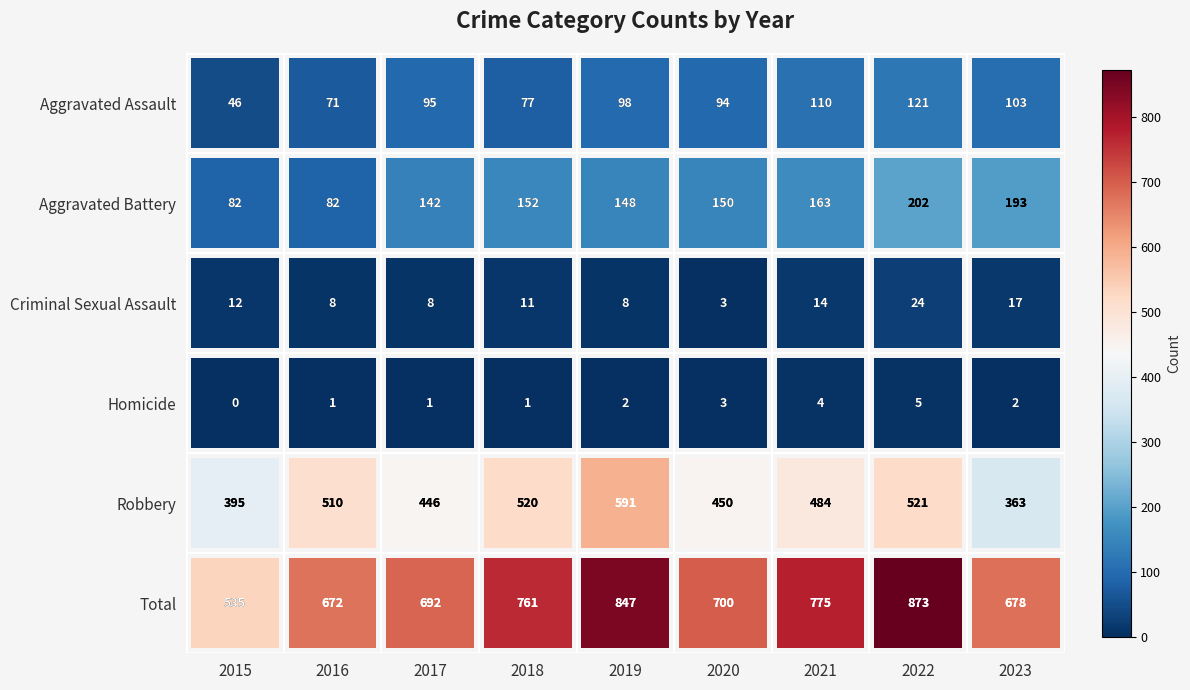

Where is Robbery nearest to the value 477?

2021